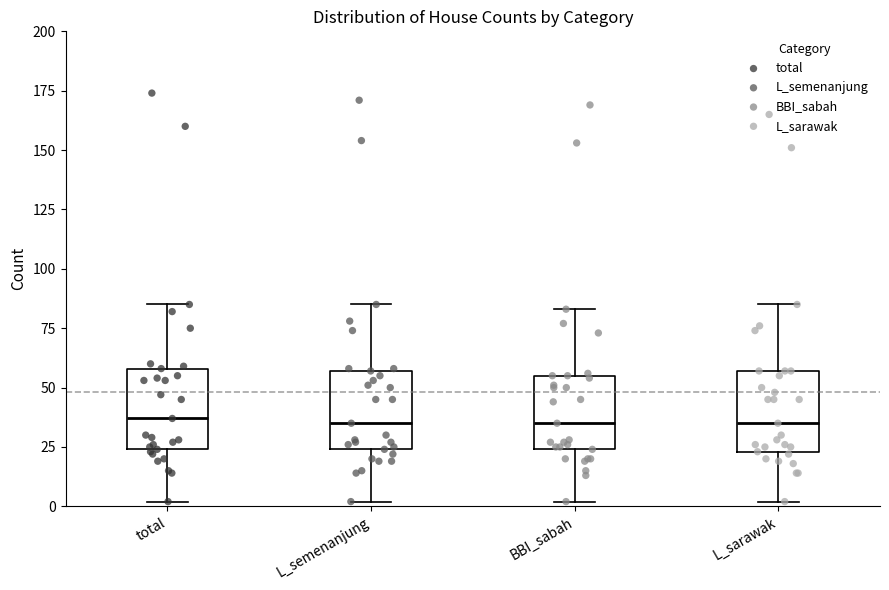

Reading left to right, transcribe this box plot: for each box, give where its median line is, the range the box spans, and where its two whiskers end, as read against the y-axis. The values are not printed on the chart, so give them approximately, as read against the axis.

total: median 35, box 25 to 60, whiskers 0 to 85
L_semenanjung: median 35, box 25 to 55, whiskers 0 to 85
BBI_sabah: median 35, box 25 to 55, whiskers 0 to 85
L_sarawak: median 35, box 25 to 55, whiskers 0 to 85